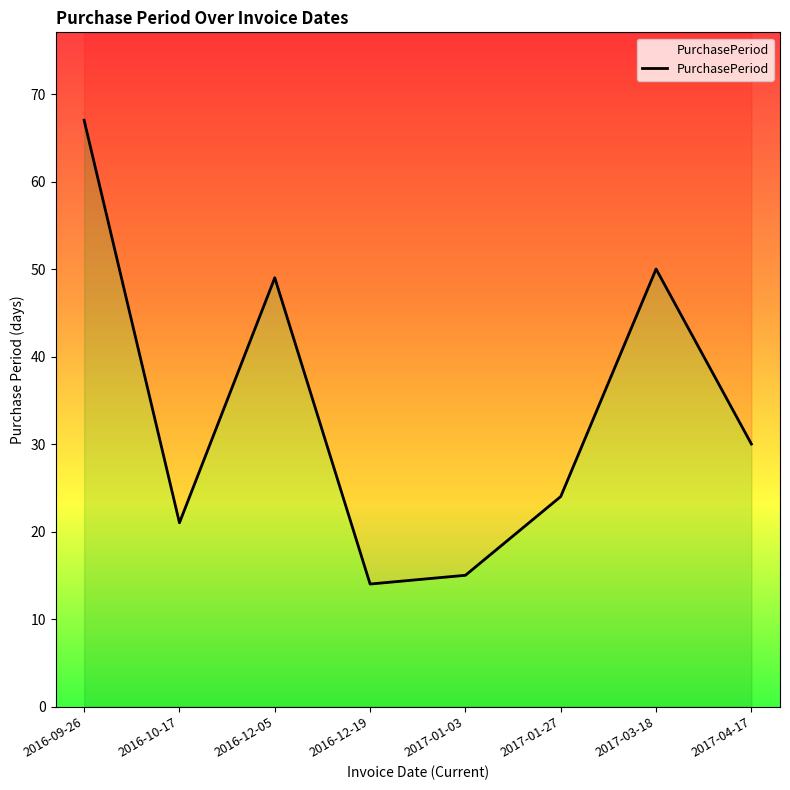

What is the difference between the maximum and minimum values?

53